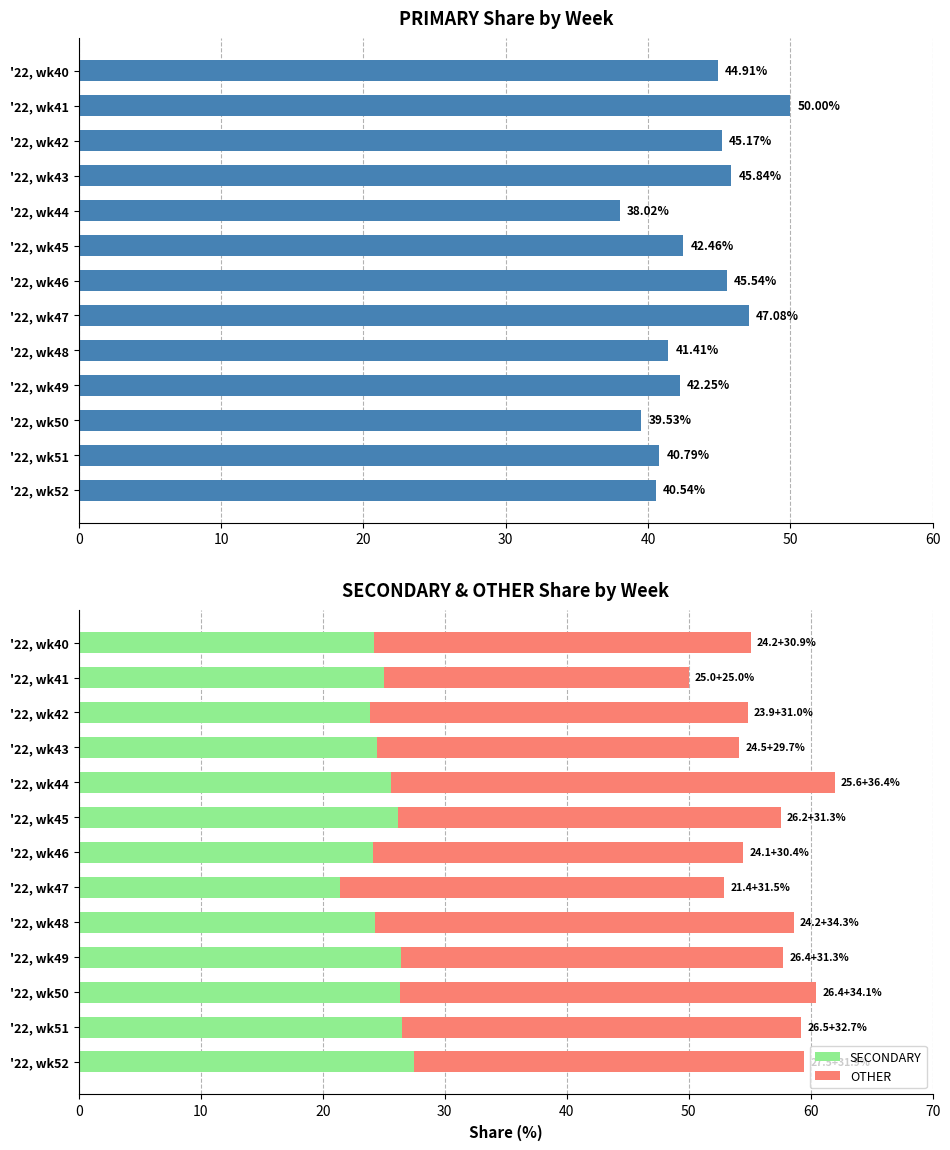

List the labels in order of SECONDARY value, largest first.

'22, wk52, '22, wk51, '22, wk49, '22, wk50, '22, wk45, '22, wk44, '22, wk41, '22, wk43, '22, wk48, '22, wk40, '22, wk46, '22, wk42, '22, wk47